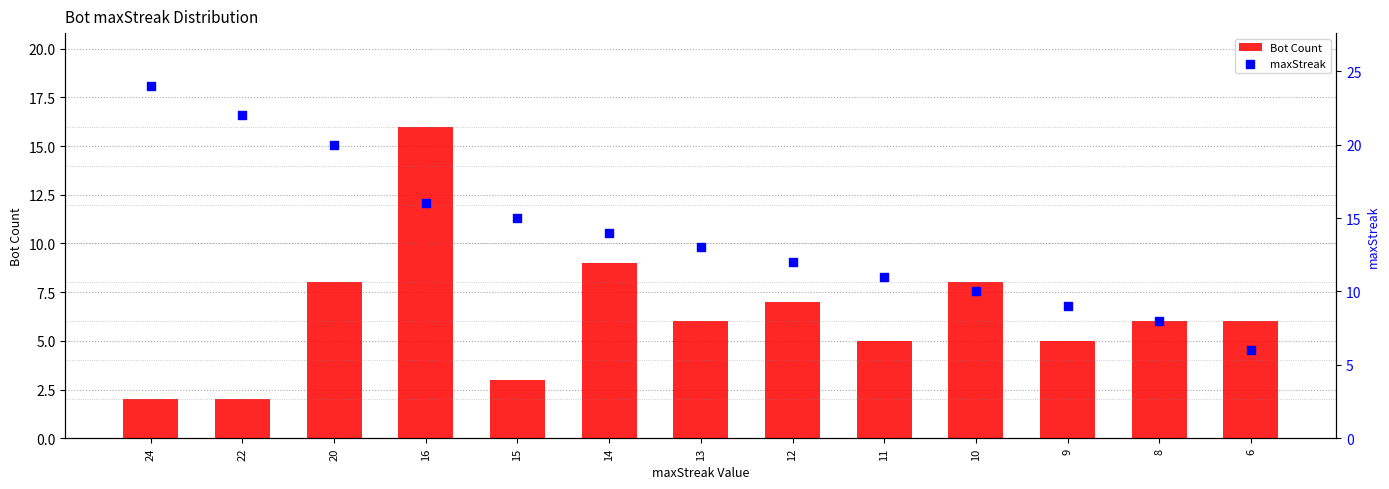

Which series has the largest total across all categories?

maxStreak